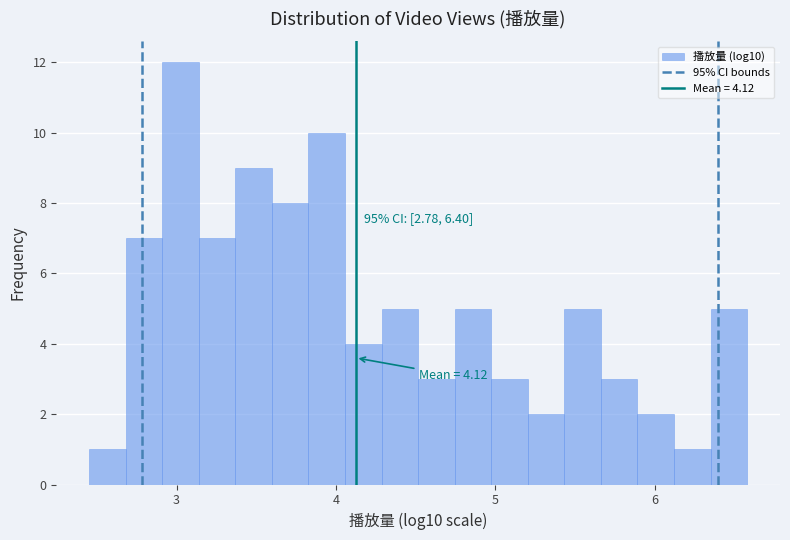

Read against the x-axis, roughly where is the centre of the tallest bar?

3.0